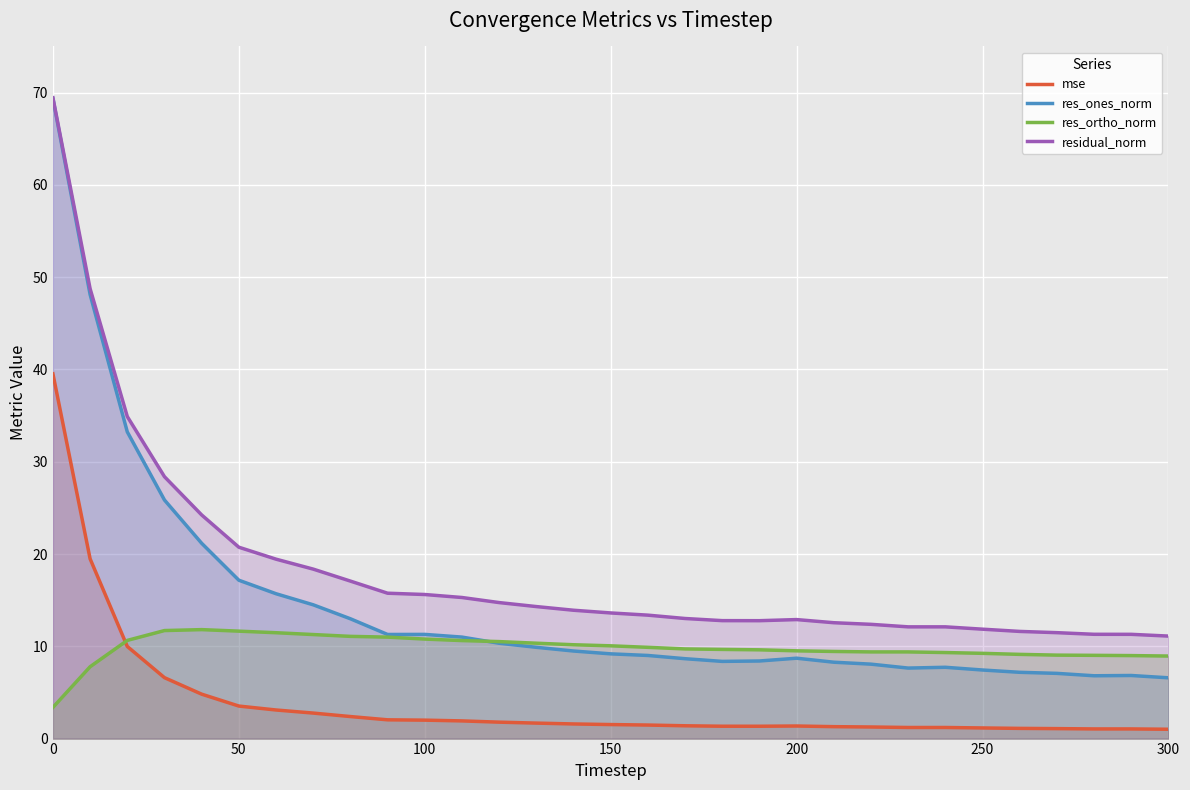

Is it true that mse equals 1.0 at 300?

True